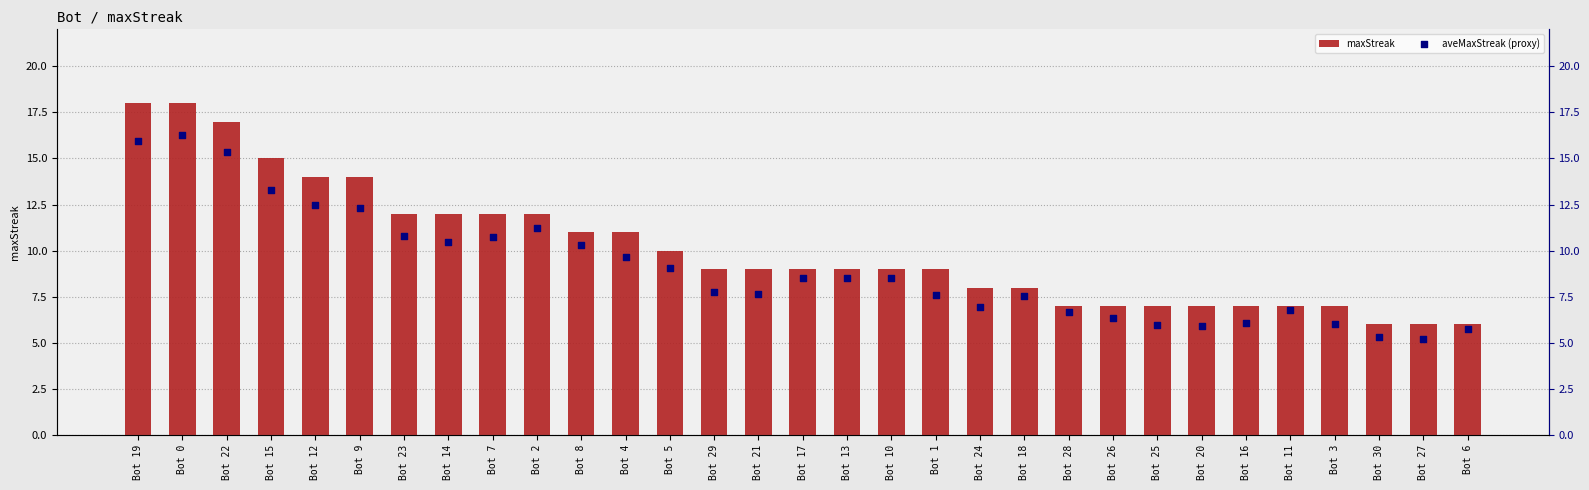

Which series has the largest Y range (max minus min)?

maxStreak